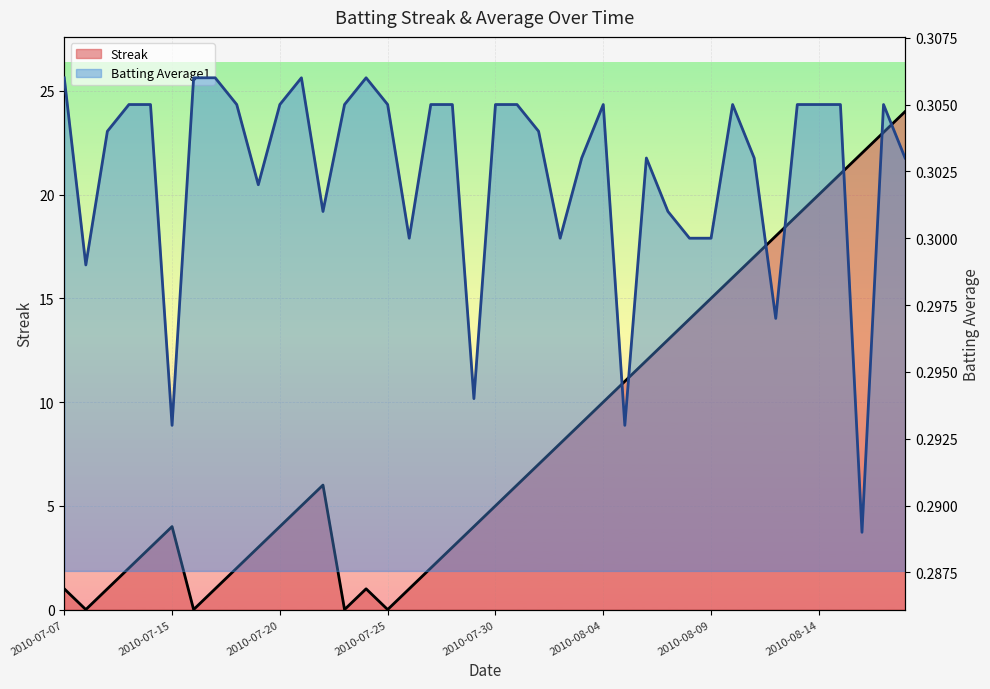

Which has a higher value, 2010-07-27 or 2010-07-15?

2010-07-15